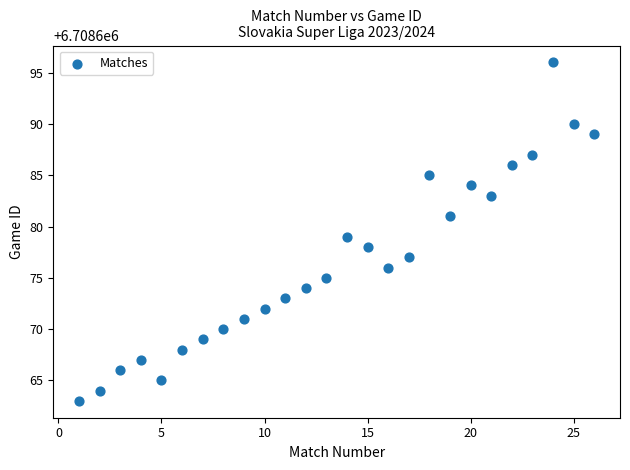

What is the range of X values (max minus min)?

25